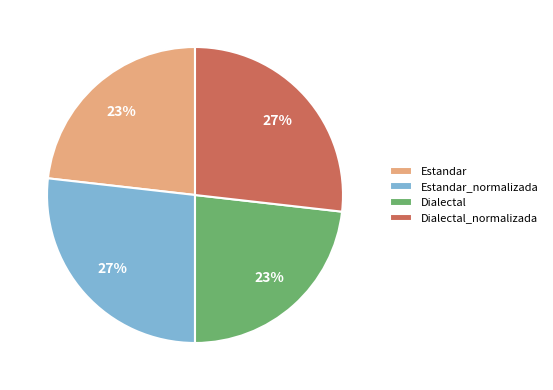

To the nearest percent, what is the difference between the Dialectal and Dialectal_normalizada slice percentages?

4%